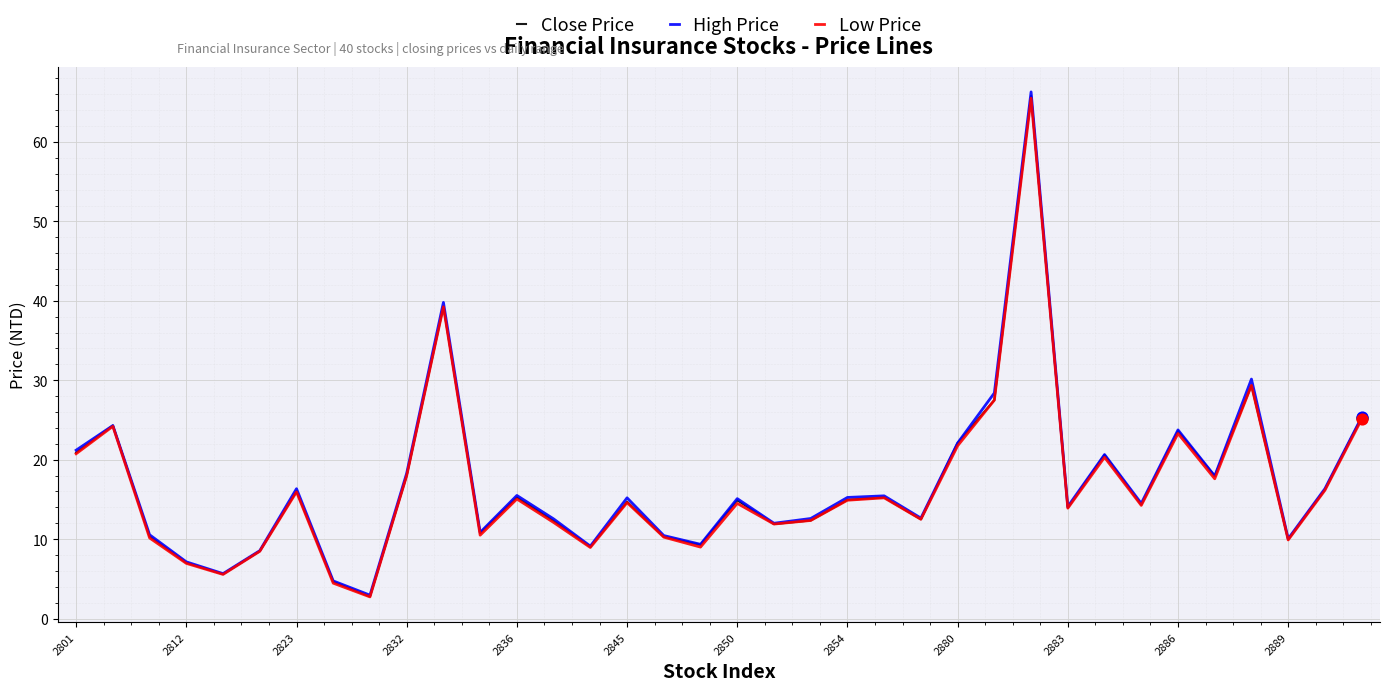

Which series has the widest spread of values?

High Price